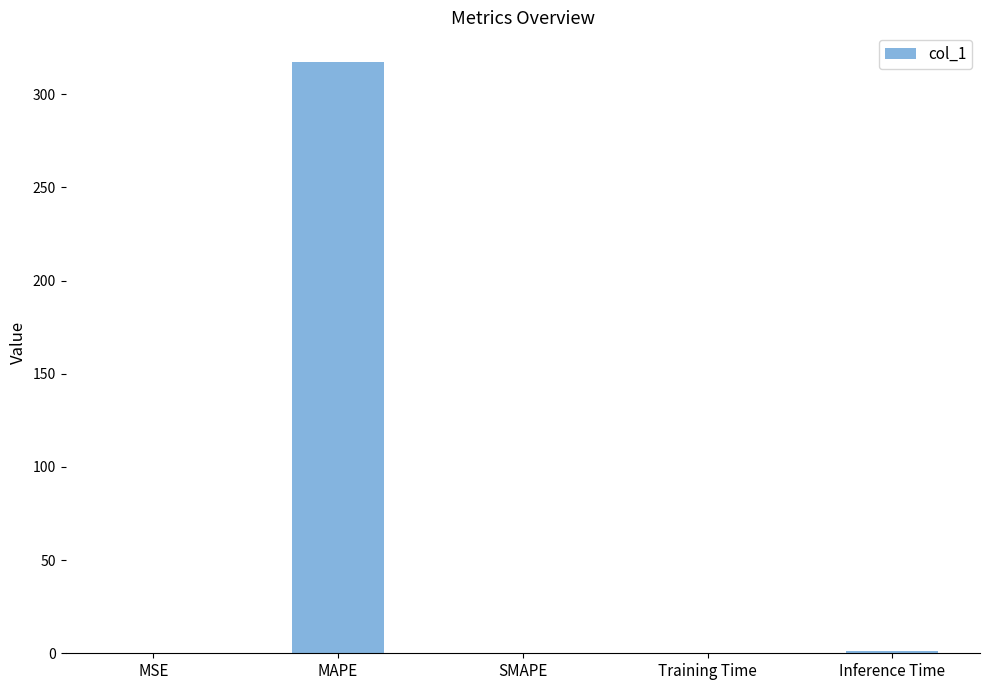

What is the sum of all values?

318.5